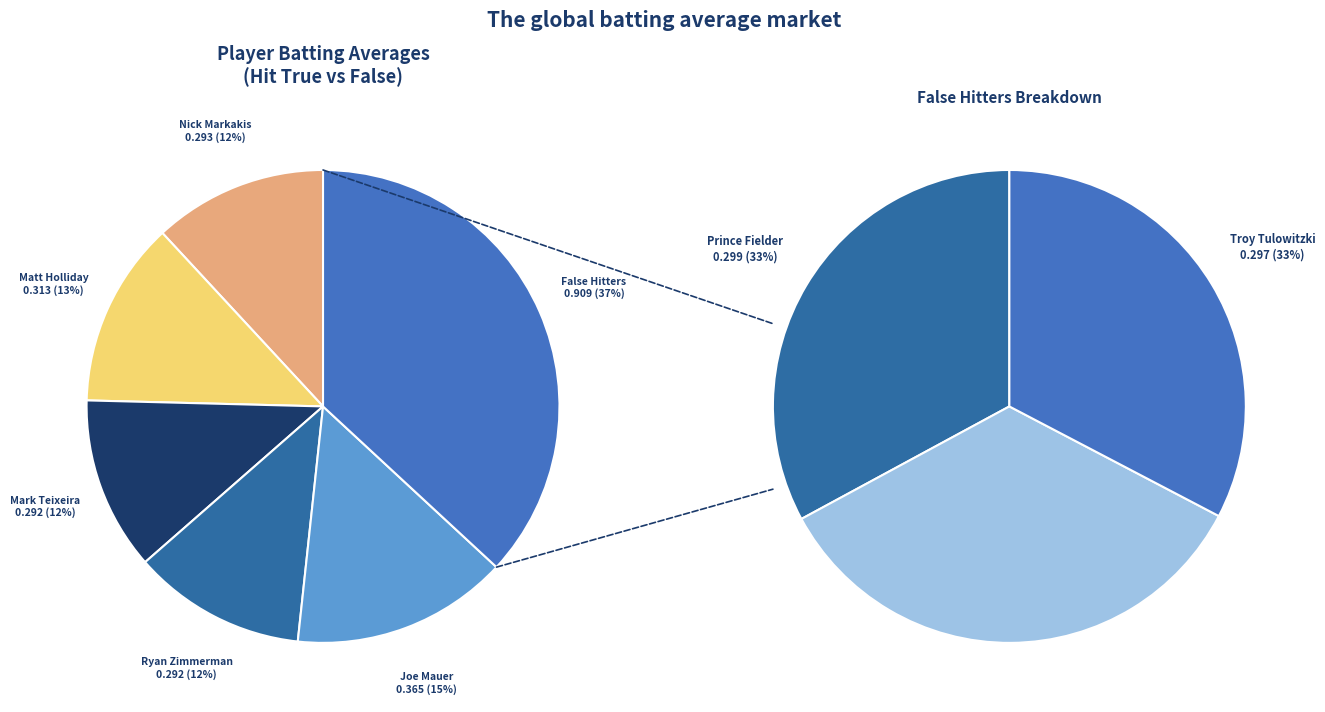

Is there a majority slice in this chart?

No